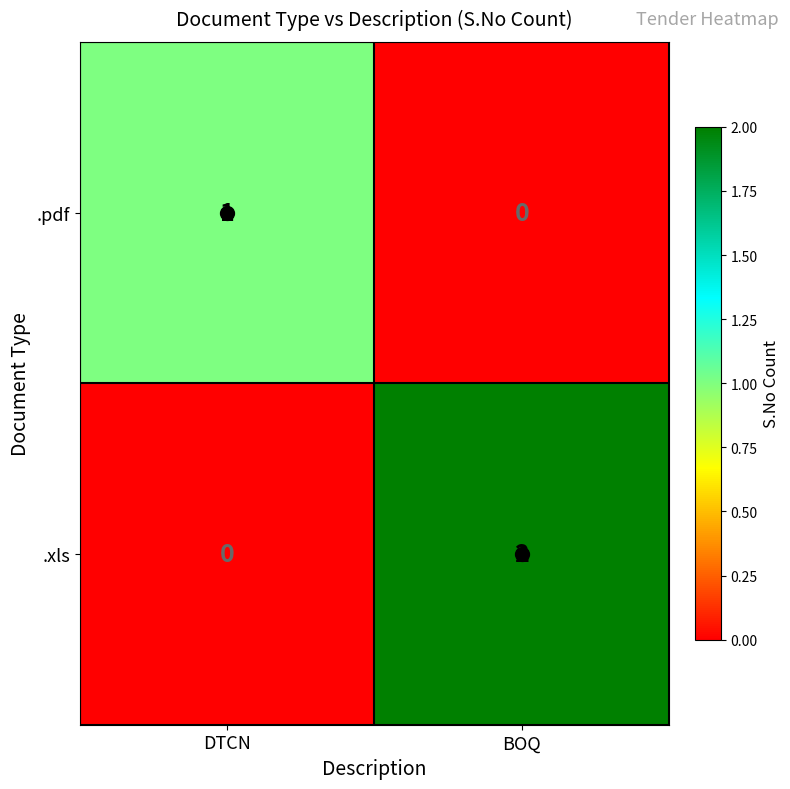

Rank the series by their maximum value, from highest to lowest.

.xls, .pdf